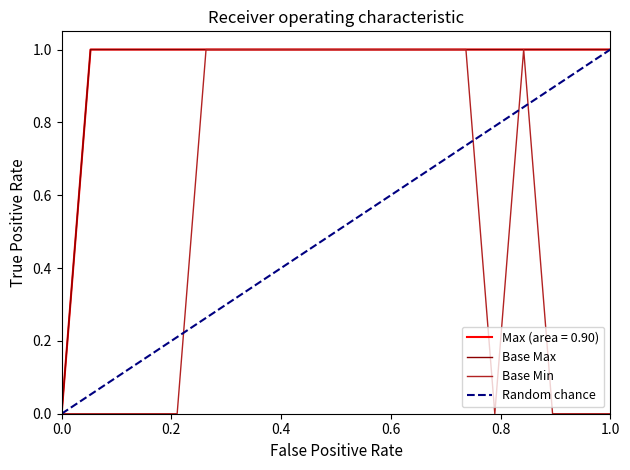

Is the value of Max at 0 greater than the value of Base Max at 0?

No